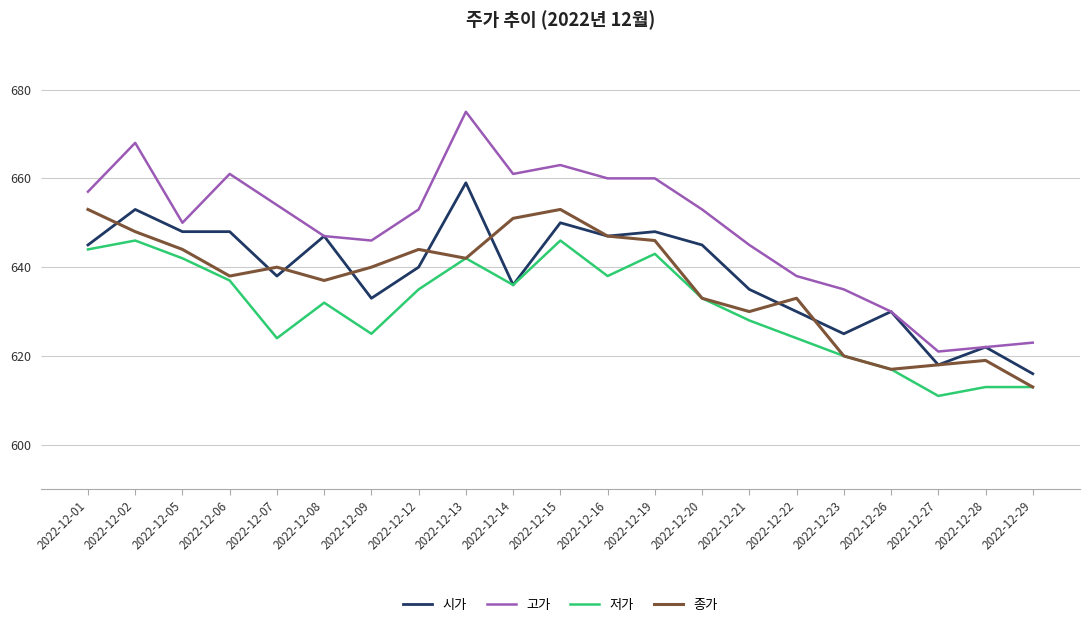

The value of 종가 at 2022-12-08 is 637. True or false?

True